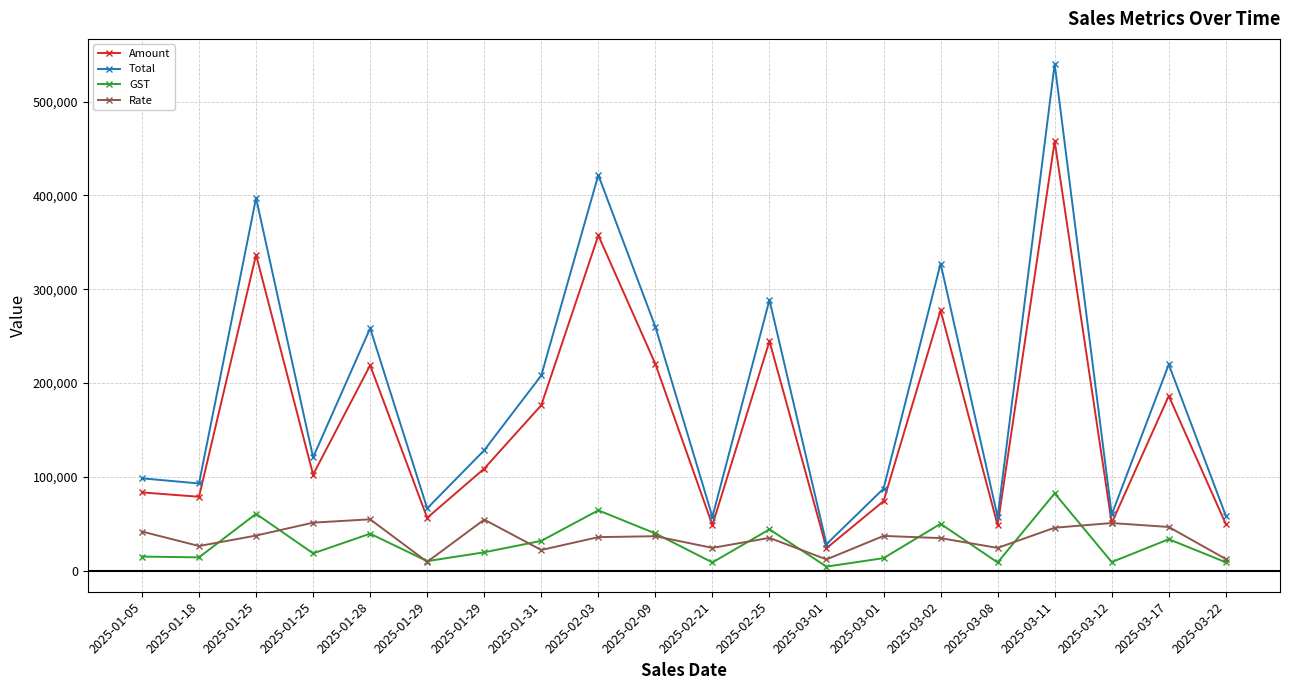

How many data points in Rate are less than 36711?

10